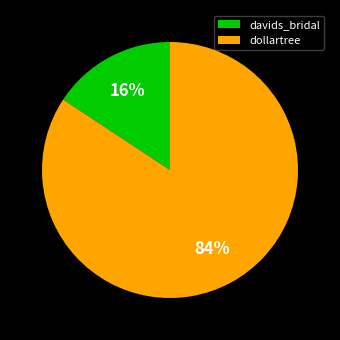

Is there any slice that represents more than half of the pie?

Yes